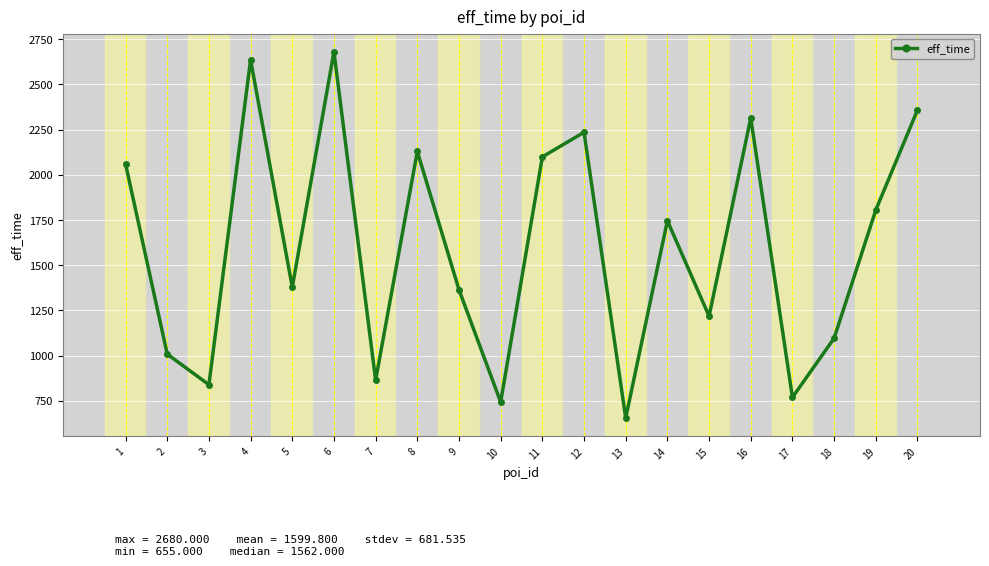

What is the difference between the maximum and minimum values?

2025